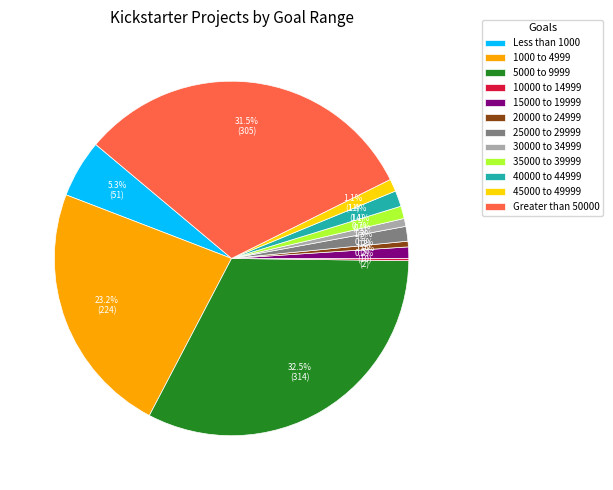

To the nearest percent, what is the average slice percentage?

8%